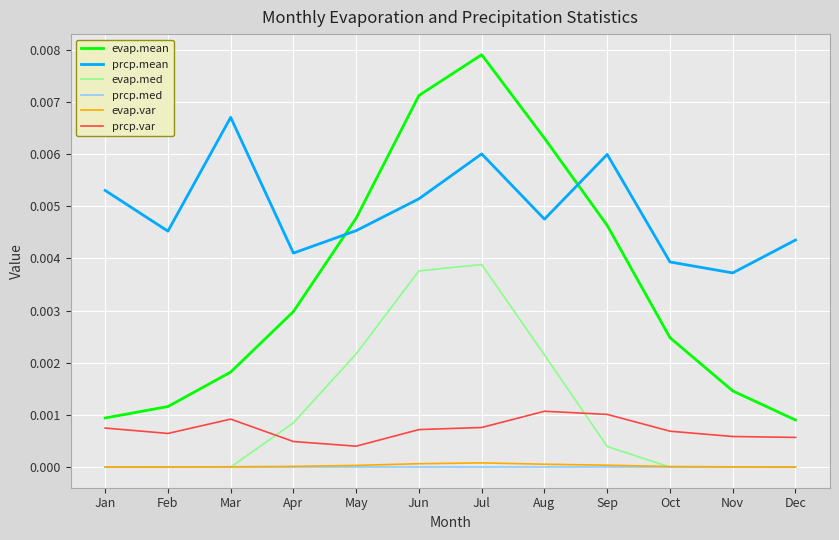

Is it true that prcp.med equals 0.0 at Jul?

True